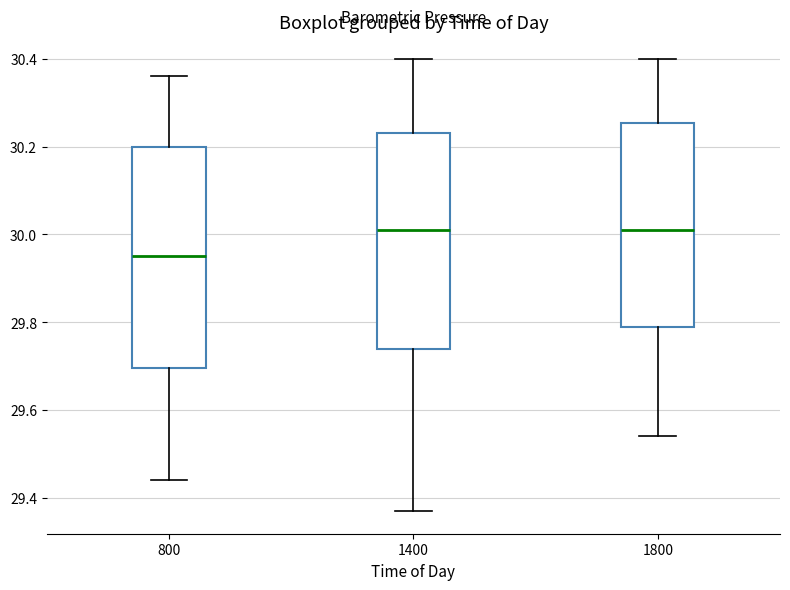

Where is the upper edge of the box at x = 1800 on the y-axis? The values are not printed on the chart, so give them approximately, as read against the axis.

30.26